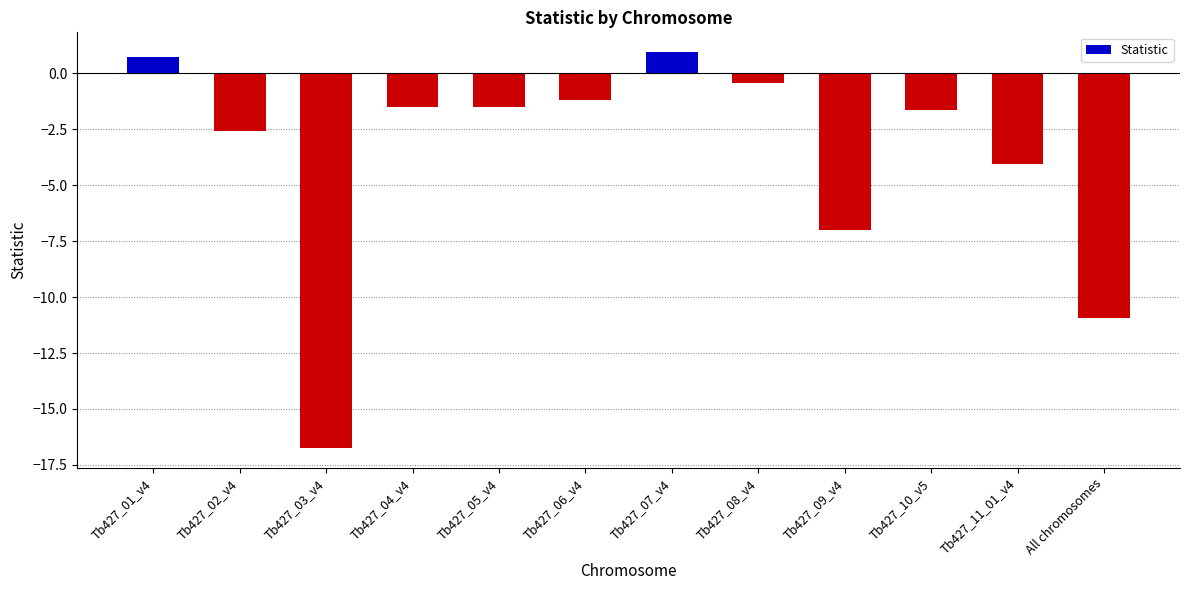

What value does the data have at All chromosomes?

-10.9